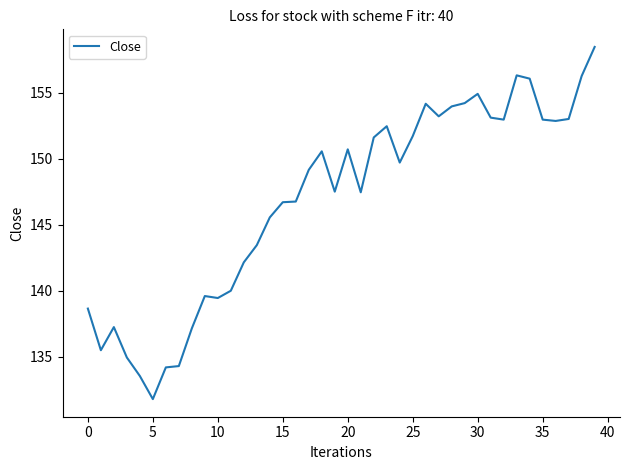

What is the difference between the maximum and minimum values?

26.6